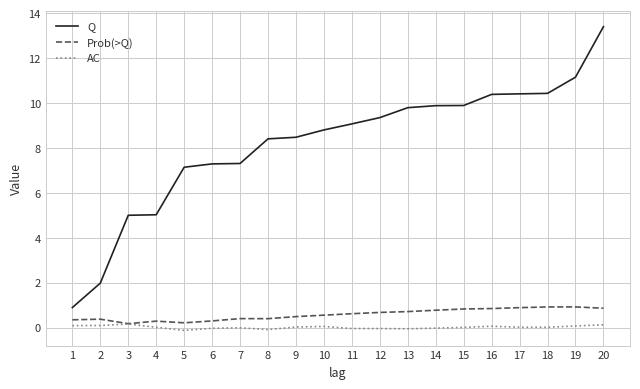

How many lines are shown in the chart?

3